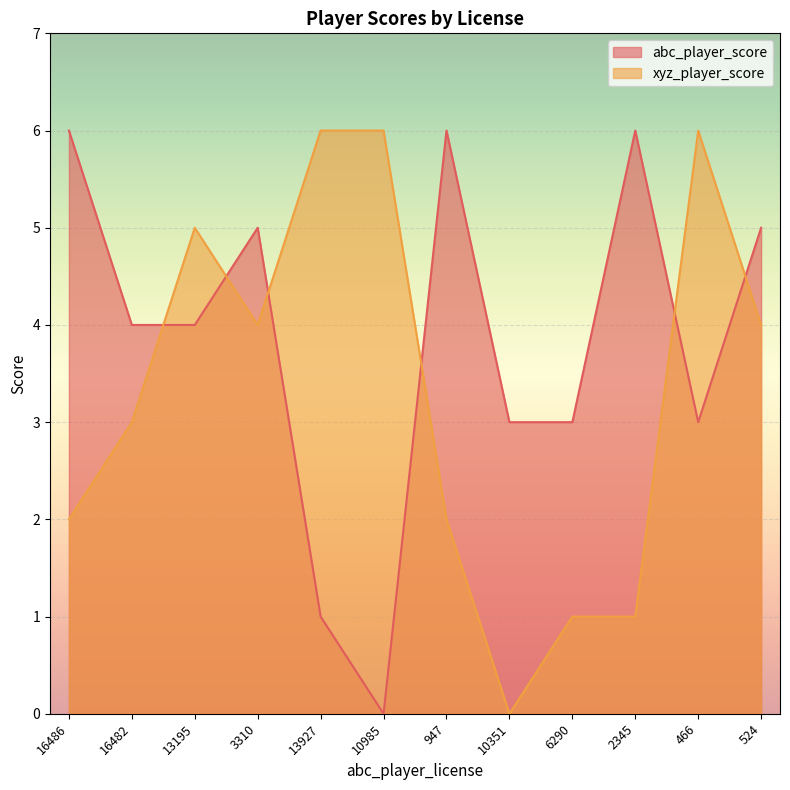

Which series ends up on top after the final intersection of xyz_player_score and abc_player_score?

abc_player_score